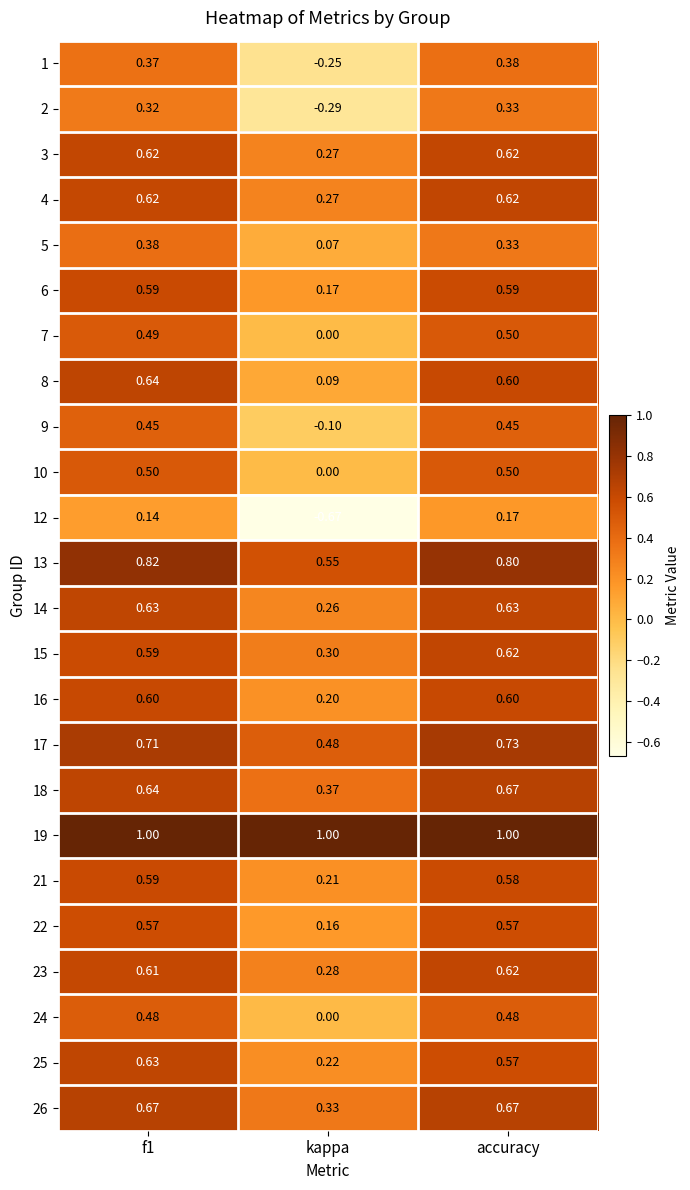

Which label corresponds to the smallest value in the chart?

kappa